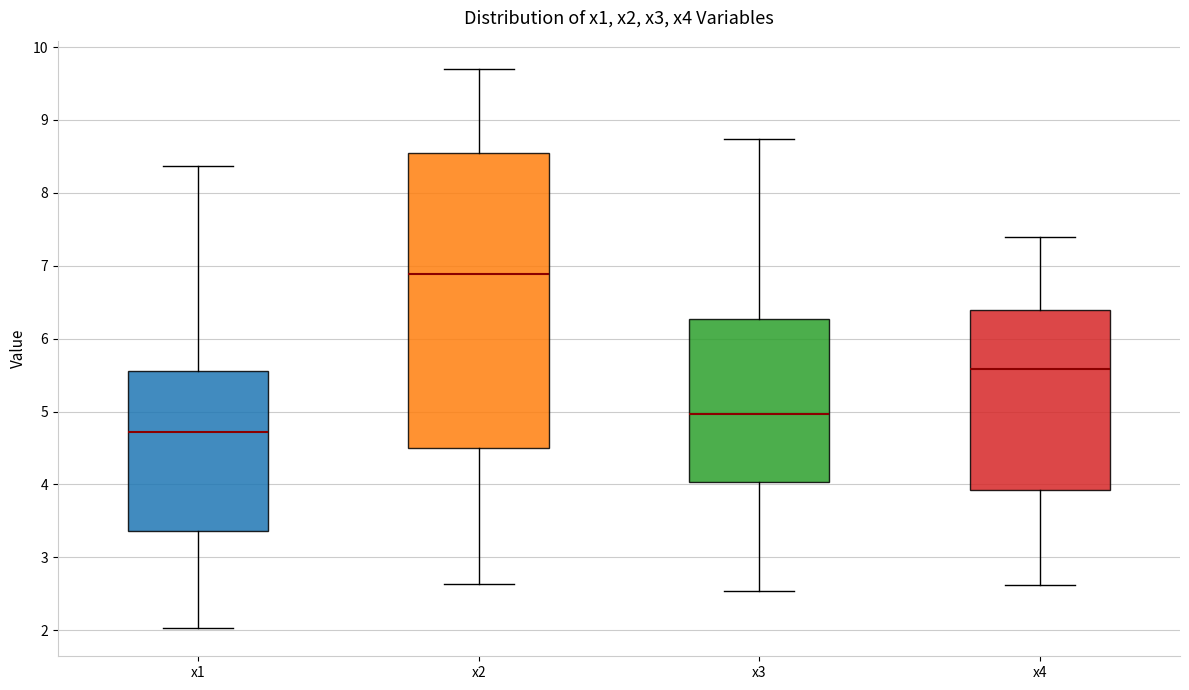

Where does the lower whisker of the box for x4 end on the y-axis? The values are not printed on the chart, so give them approximately, as read against the axis.

2.6